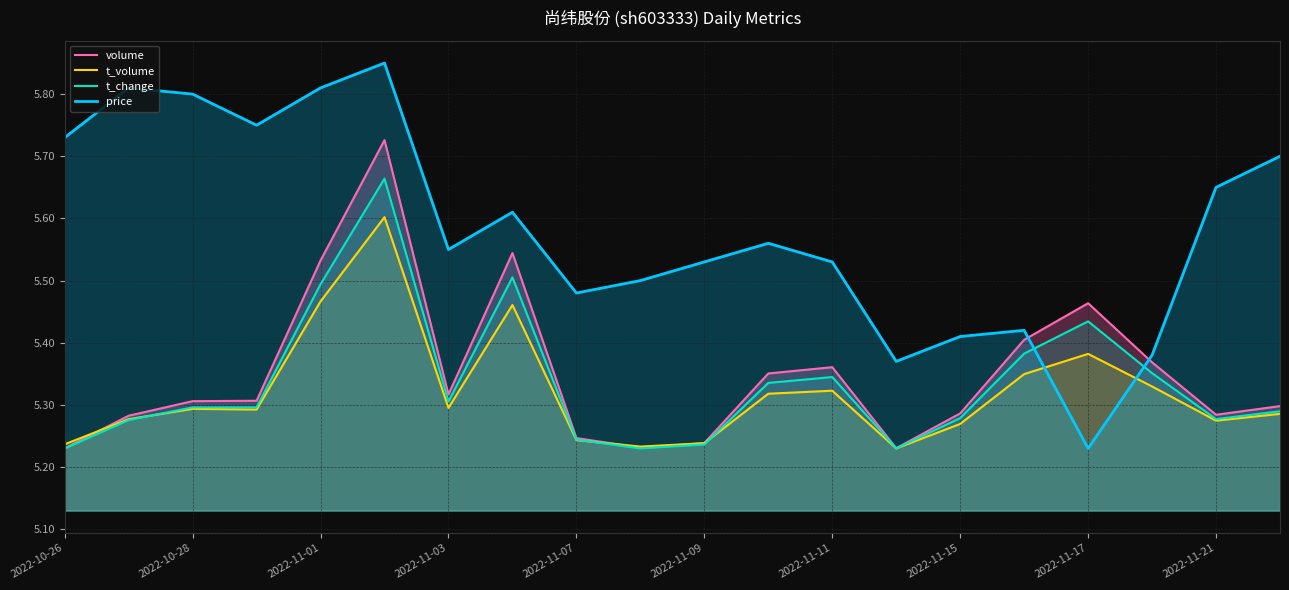

Which series has the largest total across all categories?

price